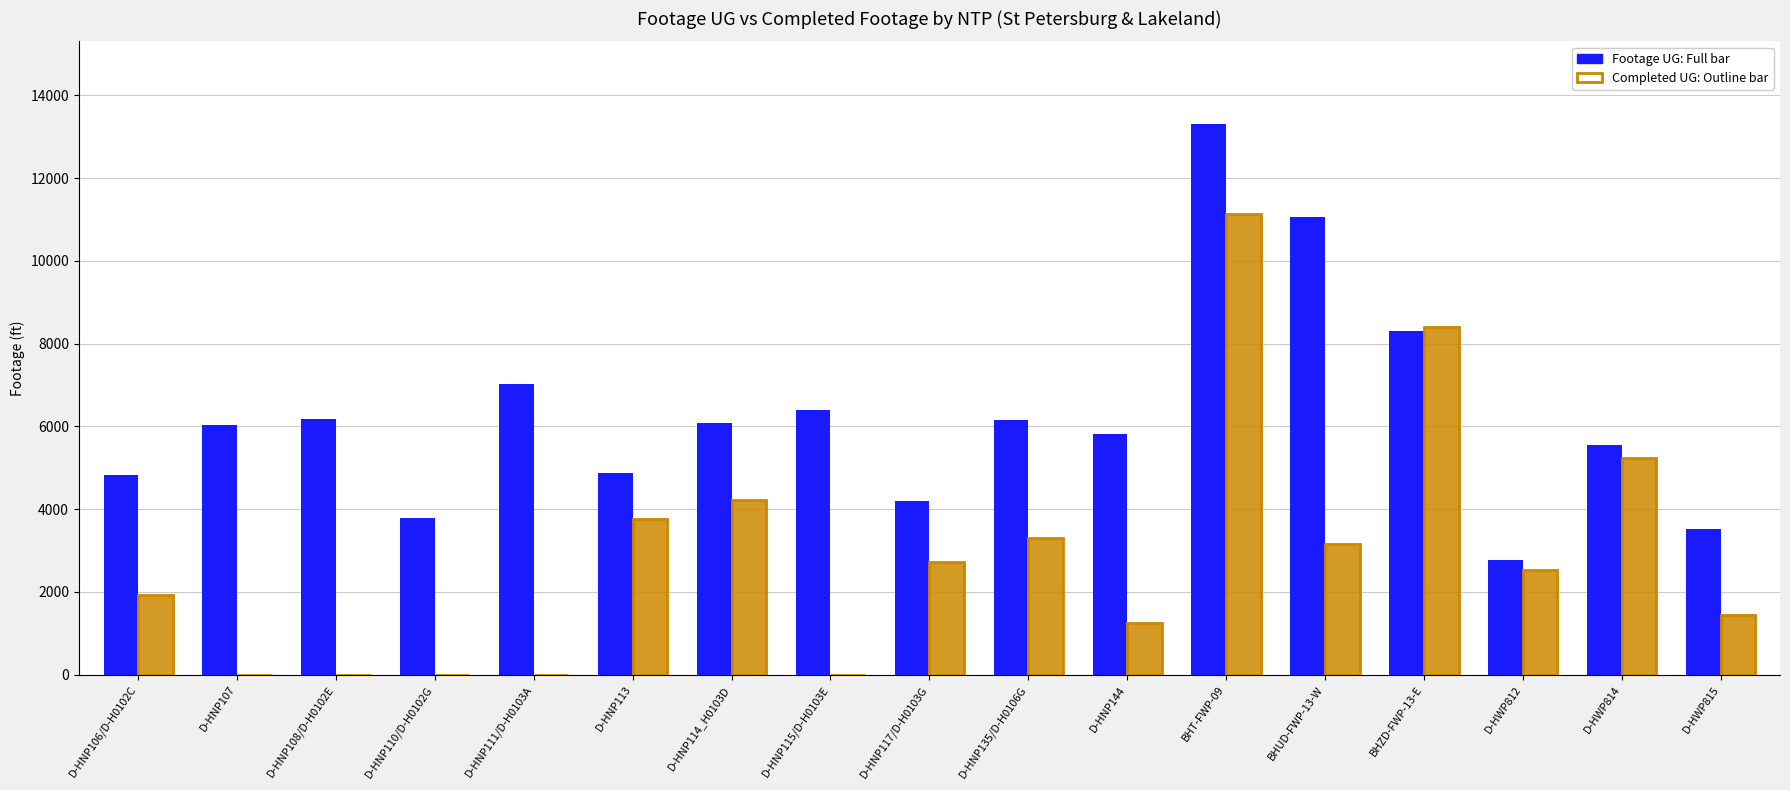

What is the difference between the Footage UG values at D-HNP110/D-H0102G and D-HWP815?

279